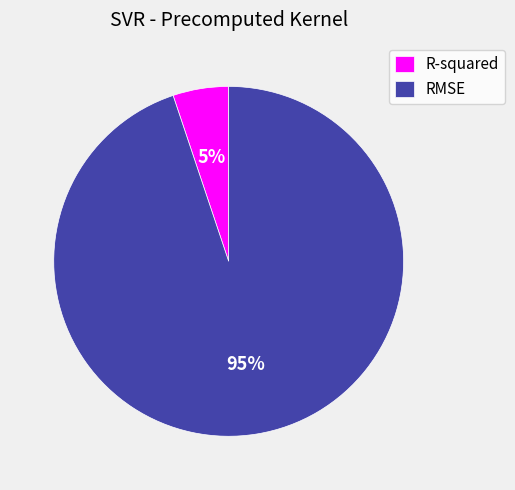

Does any single category account for the majority?

Yes